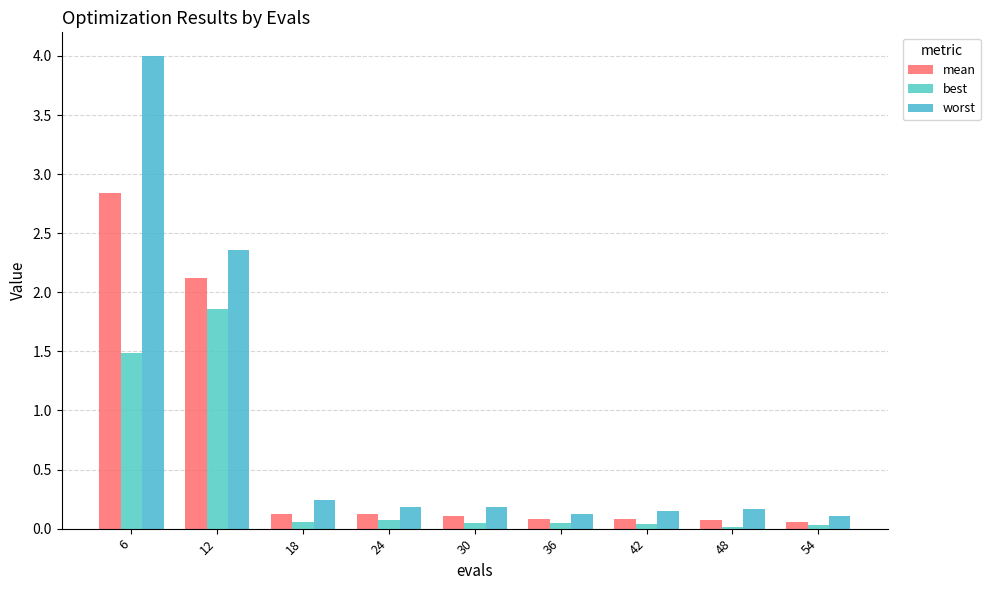

Which series has the largest range (max minus min)?

worst